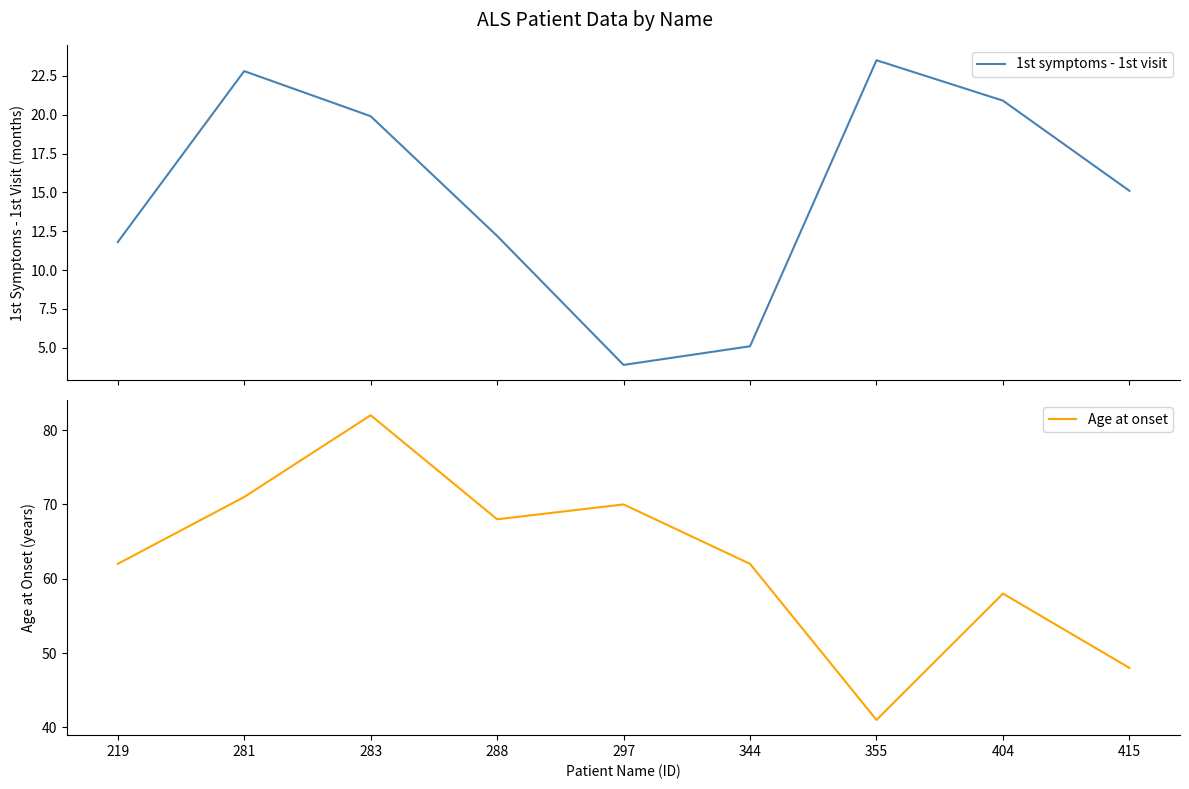

At how many categories does at least one series exceed 11?

9